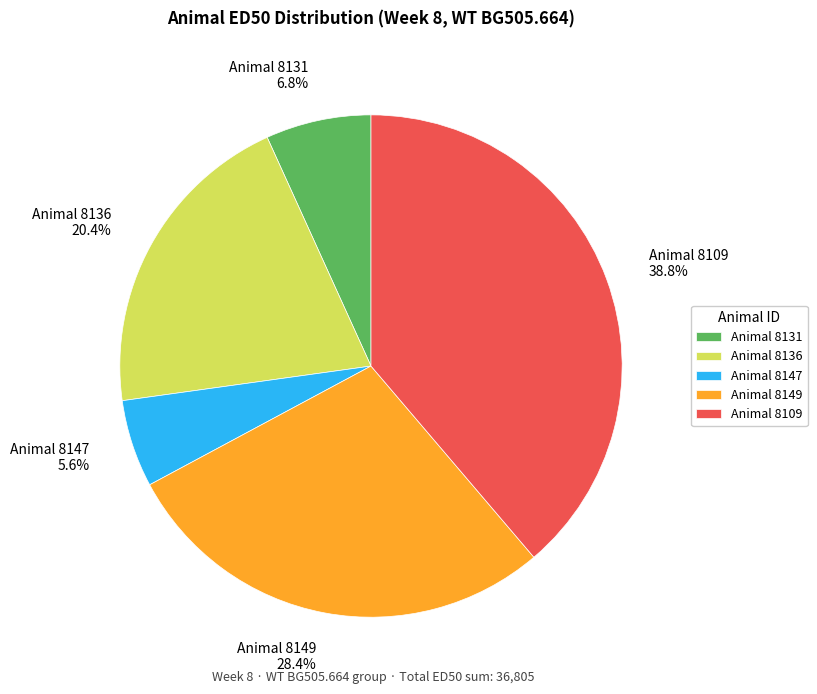

Is there any slice that represents more than half of the pie?

No